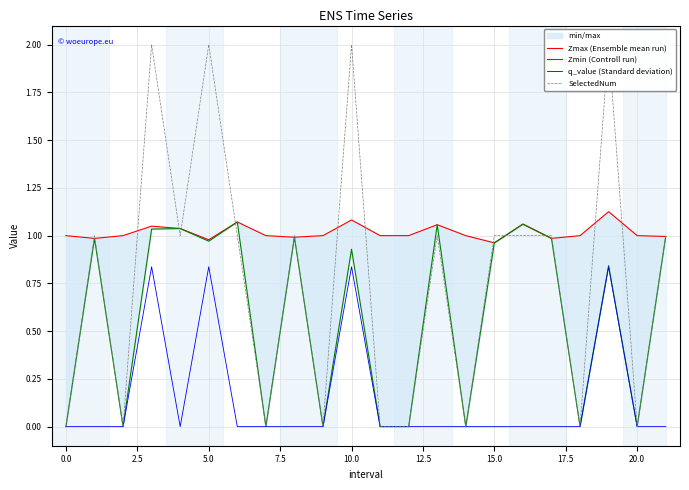

How many interior local valleys does the SelectedNum series have?

7